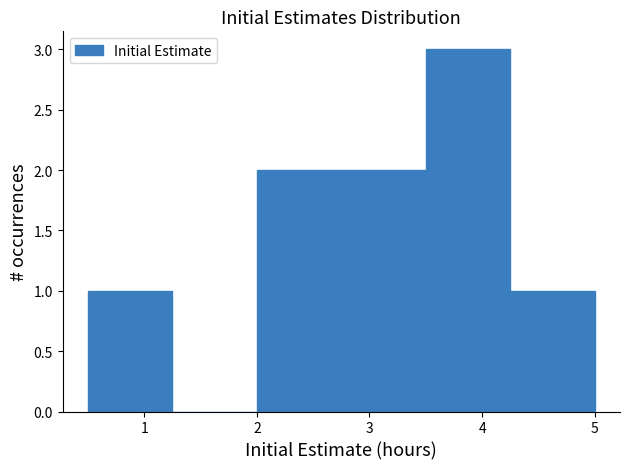

Which range on the x-axis has the tallest bar?

3.50 to 4.25